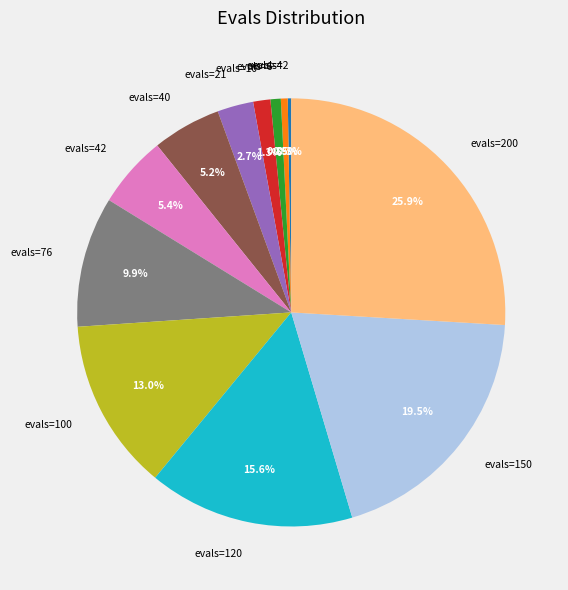

True or false: evals=150 accounts for 9% of the total.

False